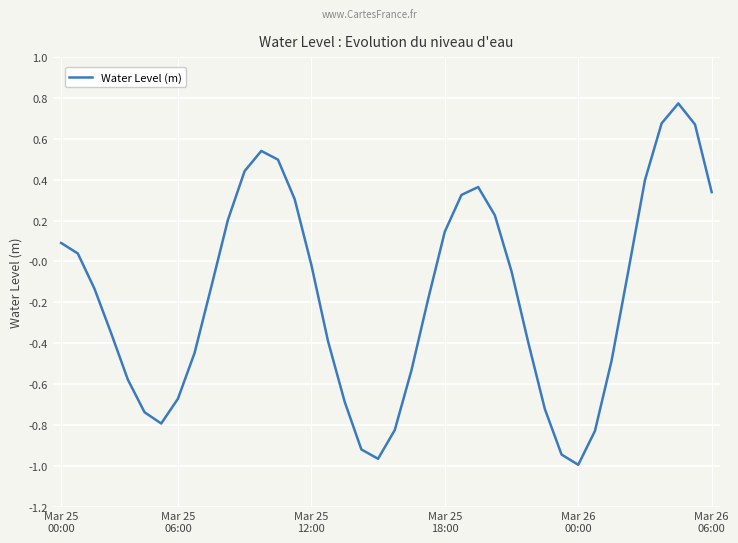

What is the difference between the maximum and minimum values?

1.8